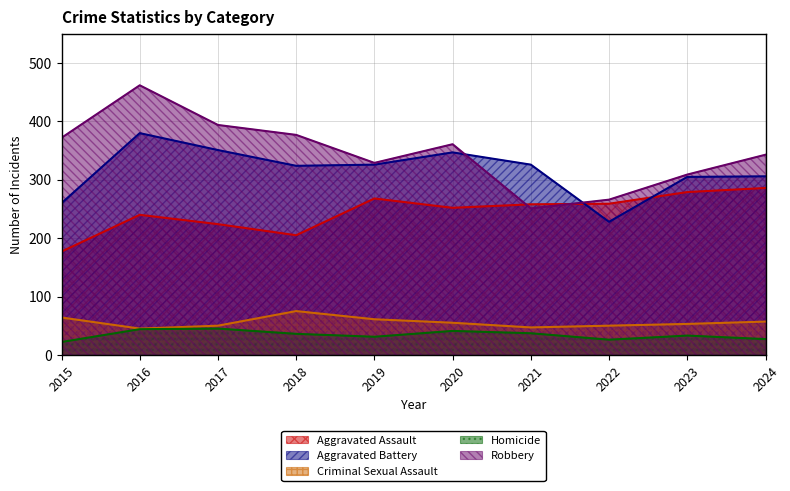

How many interior local peaks does the Aggravated Battery series have?

2